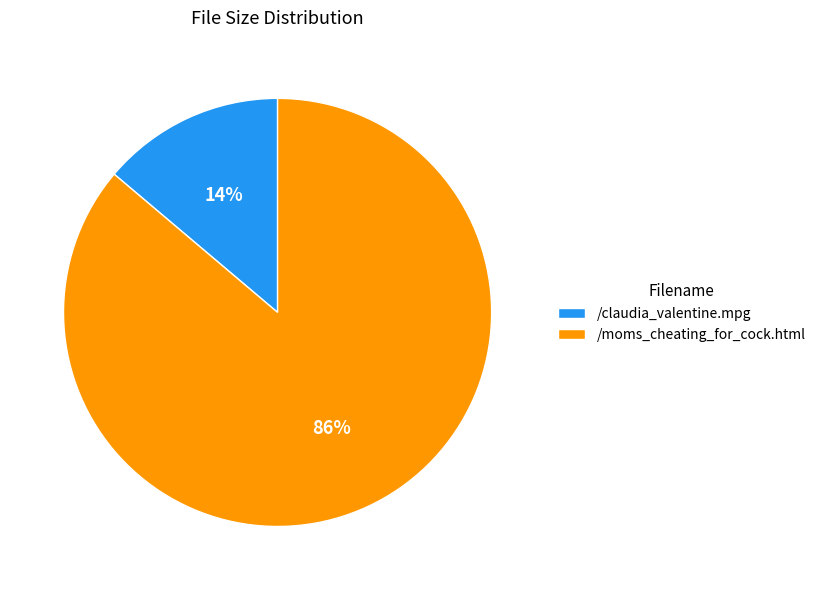

Count the number of slices in the pie.

2